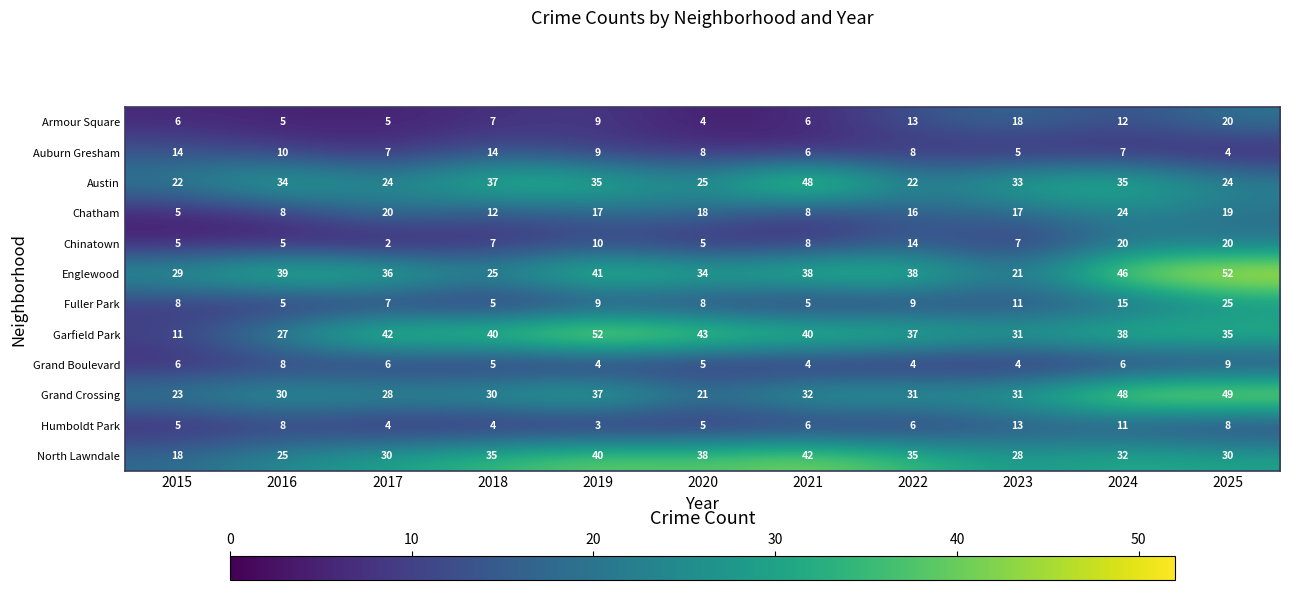

Which series has the widest spread of values?

Garfield Park